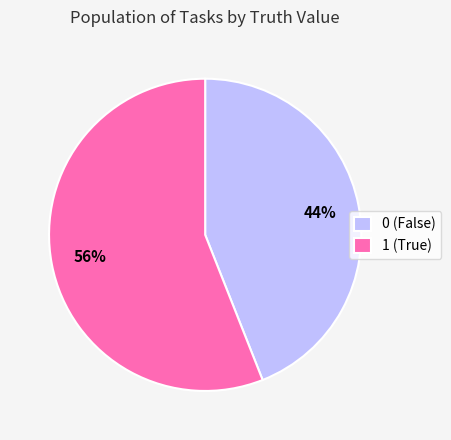

To the nearest percent, what is the difference between the largest and smallest slice percentages?

12%